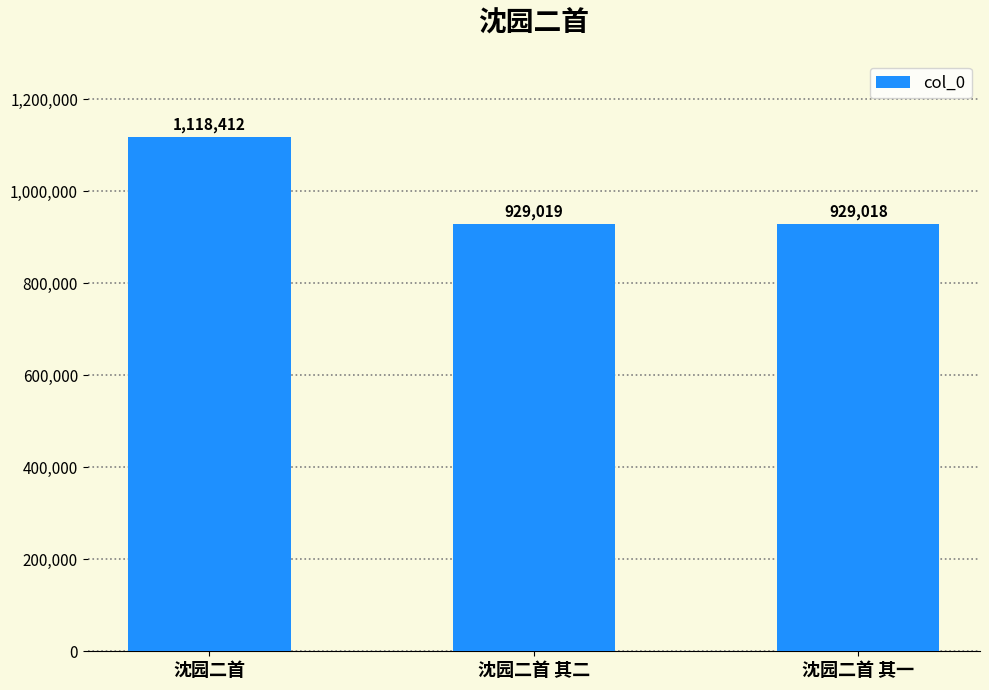

What is the difference between the values at 沈园二首 其一 and 沈园二首?

189394